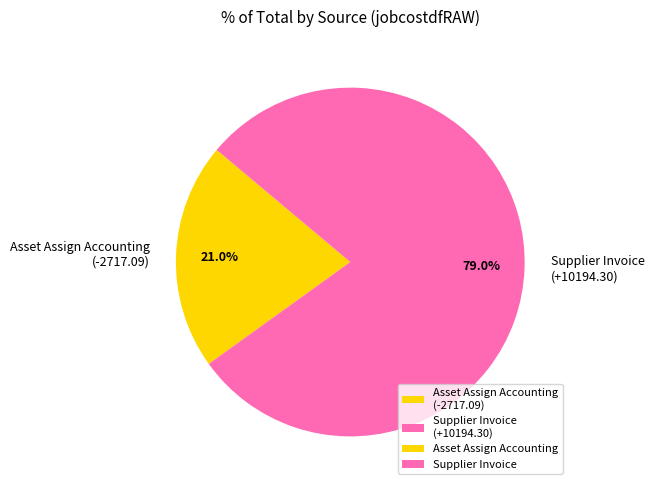

Which category accounts for the majority?

Supplier Invoice